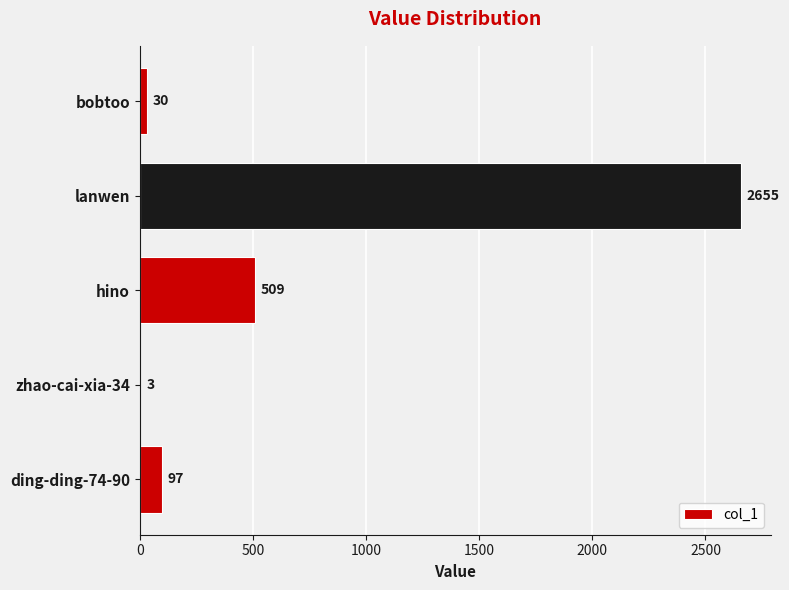

Which label corresponds to the largest value in the chart?

lanwen